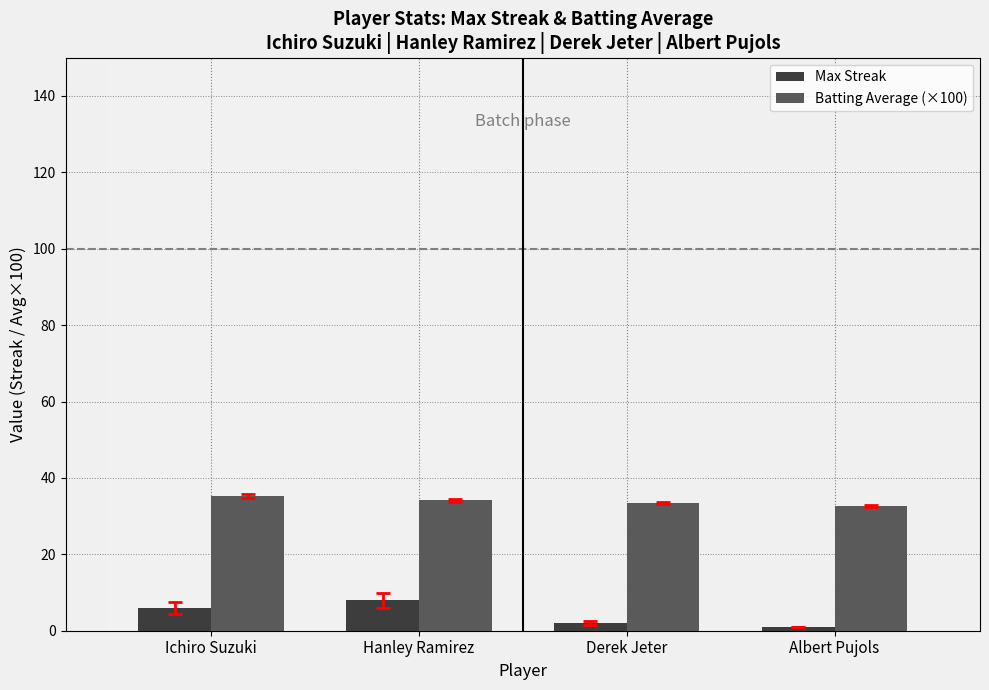

What is the approximate value of Max Streak at Hanley Ramirez?

8.0